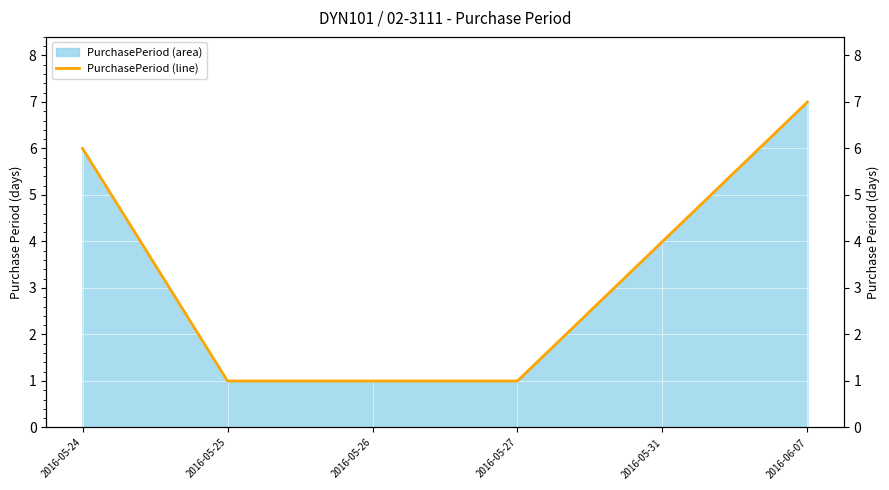

Rank the categories by value from lowest to highest.

2016-05-25, 2016-05-26, 2016-05-27, 2016-05-31, 2016-05-24, 2016-06-07